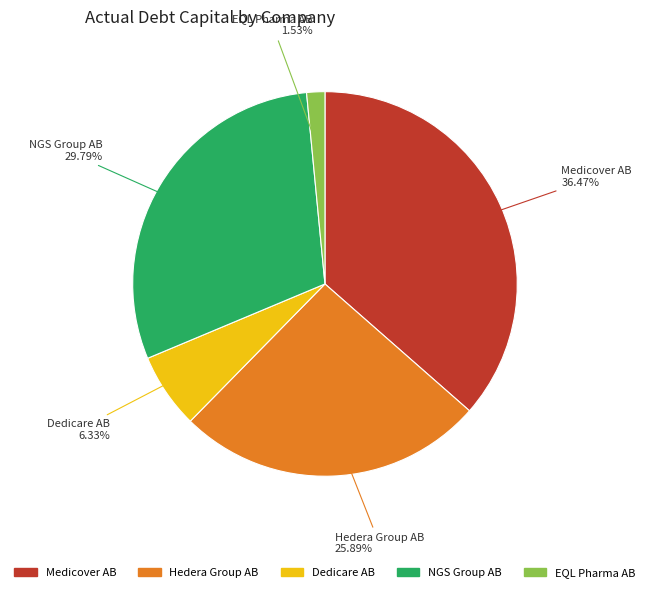

To the nearest percent, what is the average slice percentage?

20%